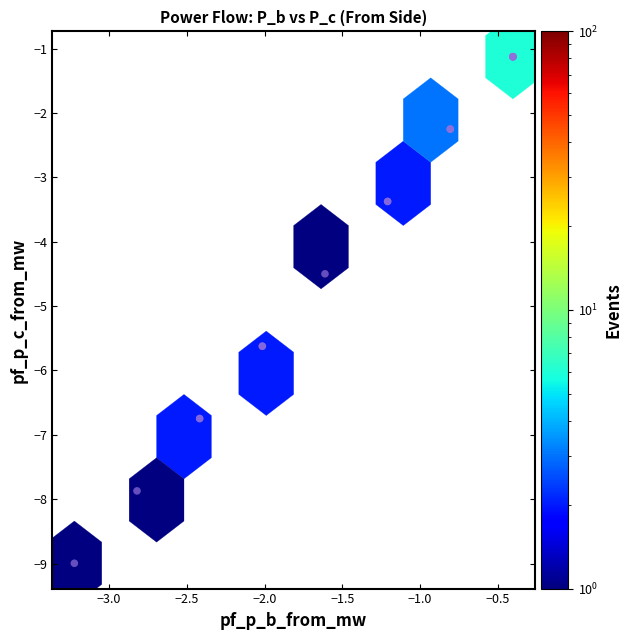

What Y value in the scatter plot is closest to -5?

-4.5